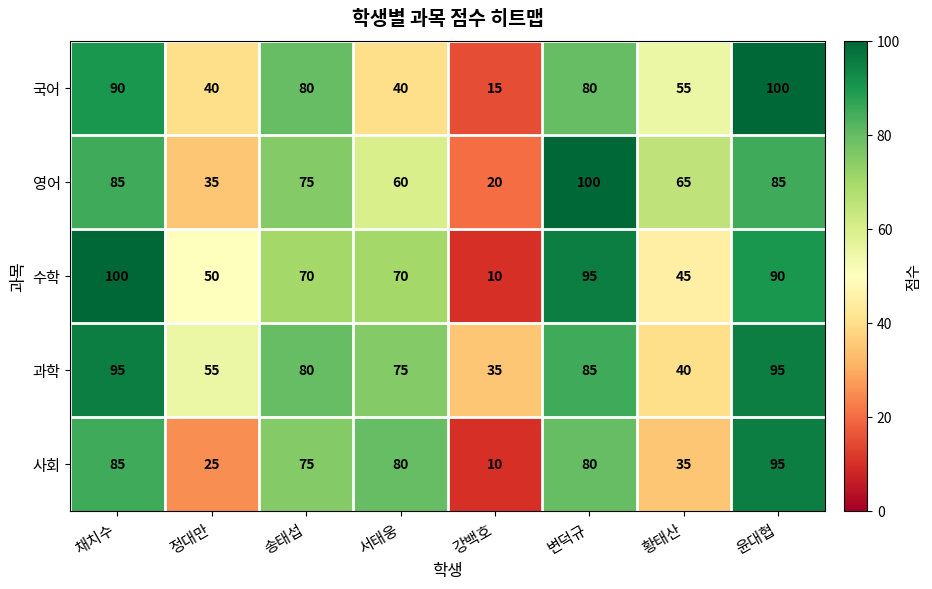

What is the difference between the highest and lowest values at 윤대협?

15